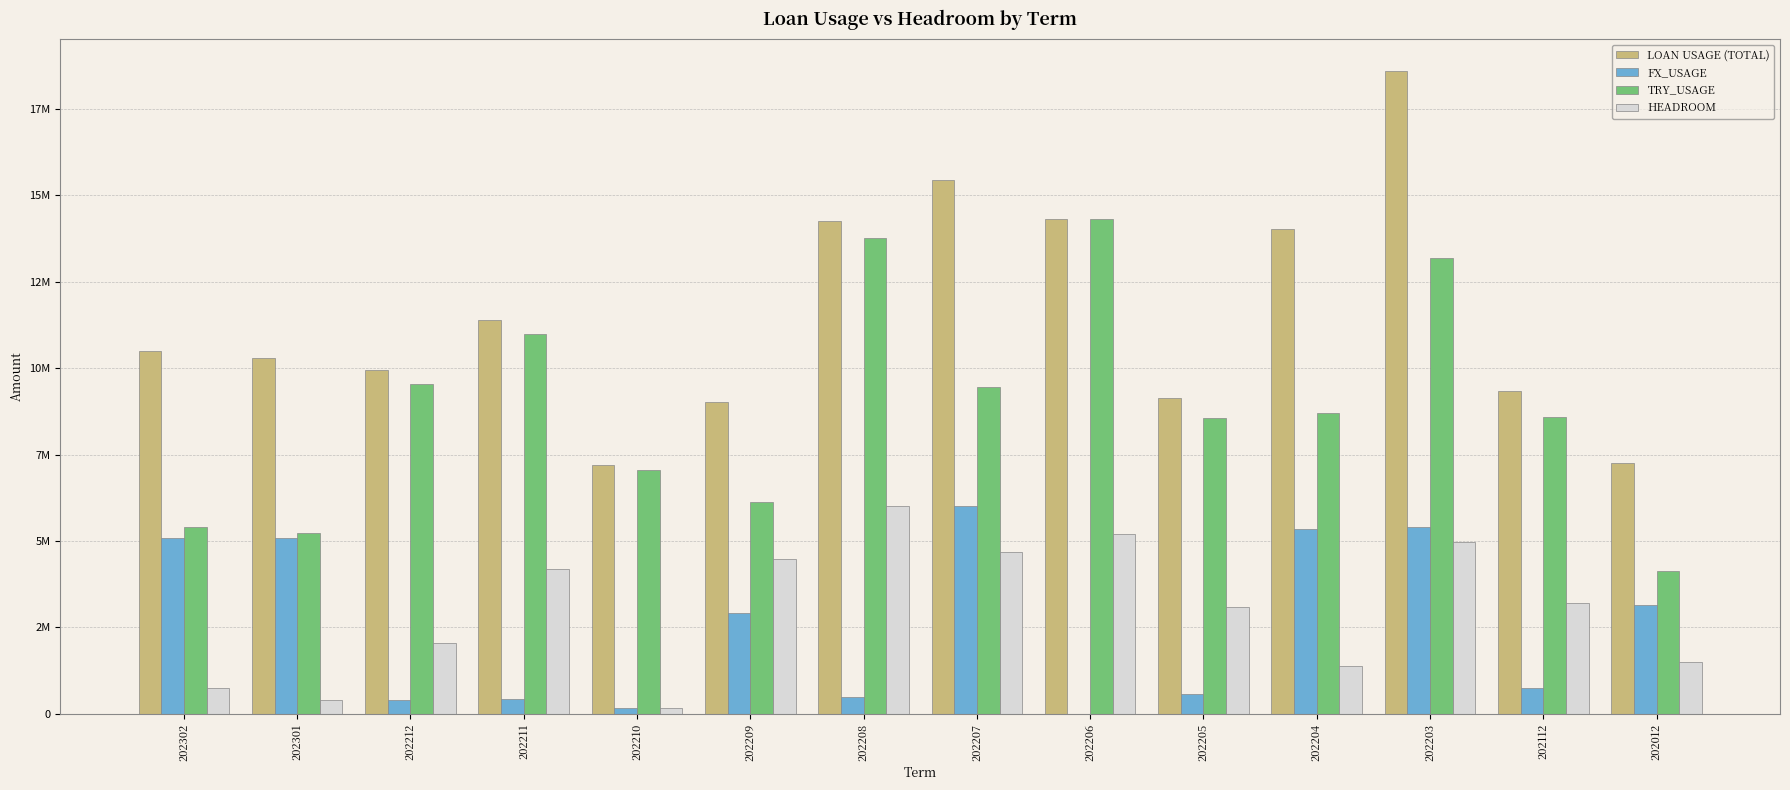

What are all the series names shown in the legend?

LOAN USAGE (TOTAL), FX_USAGE, TRY_USAGE, HEADROOM